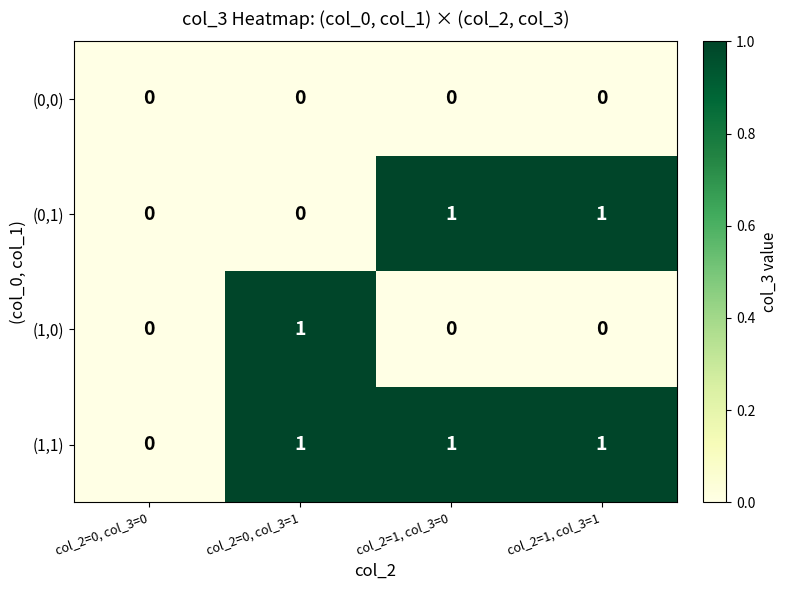

Which category has the highest value in the (1,0) series?

col_2=0, col_3=1